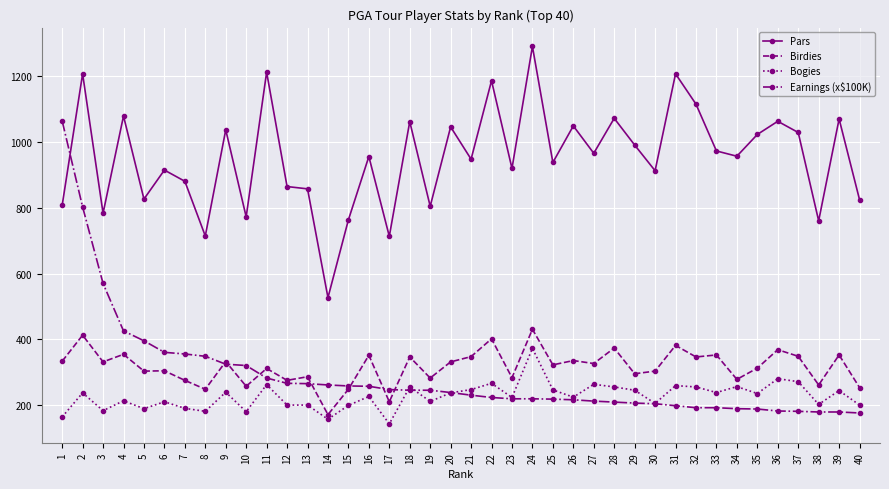

How many values in the Earnings (x$100K) series are below 239?

20